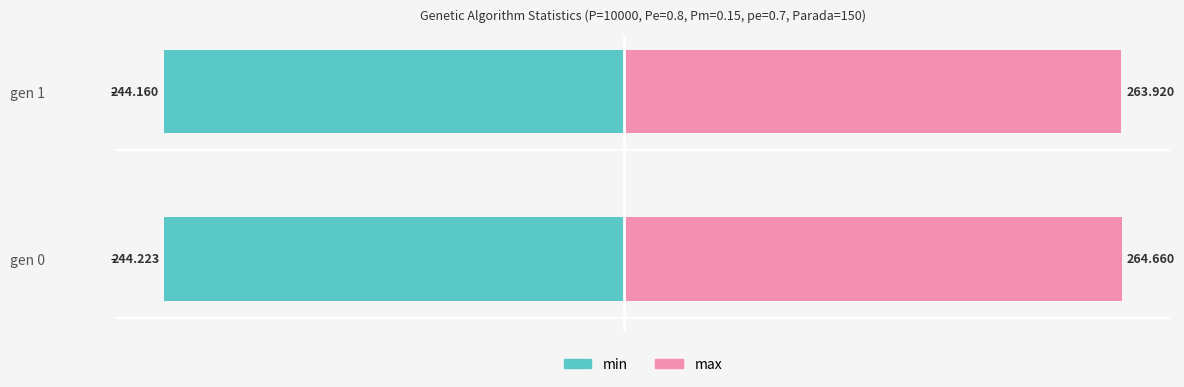

List the labels in order of max value, largest first.

gen 0, gen 1